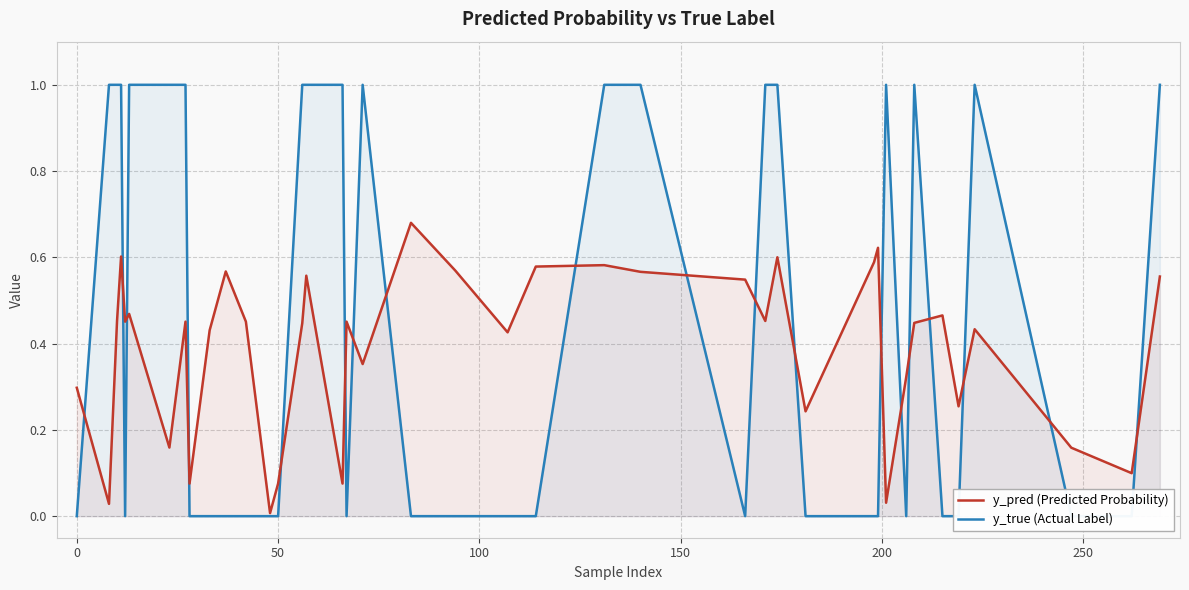

Which series has the widest spread of values?

y_true (Actual Label)